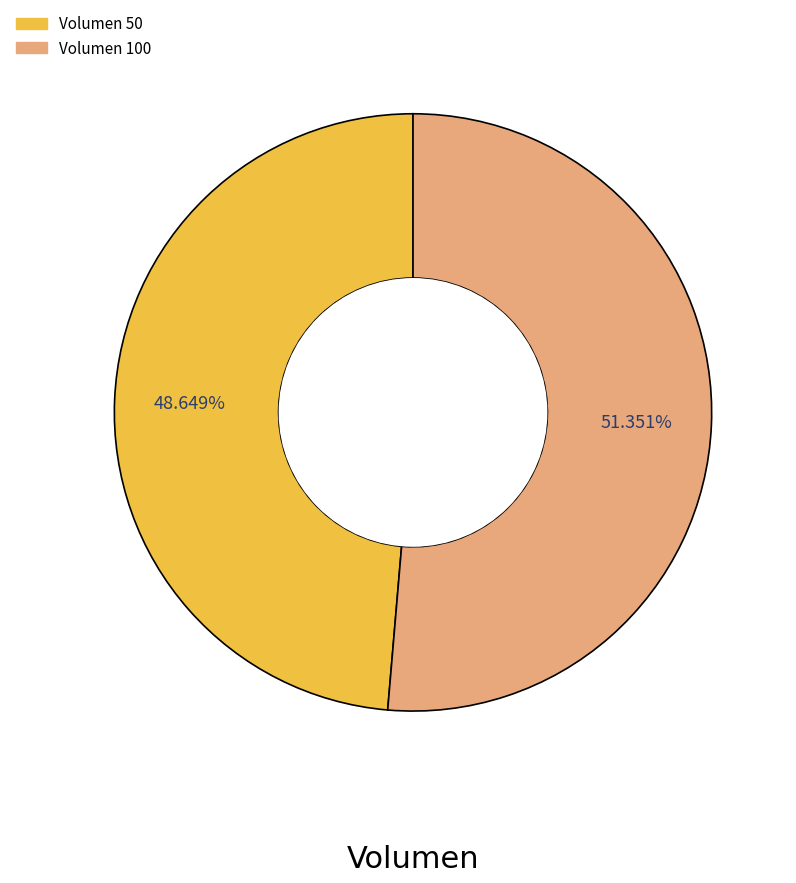

Is there a majority slice in this chart?

Yes